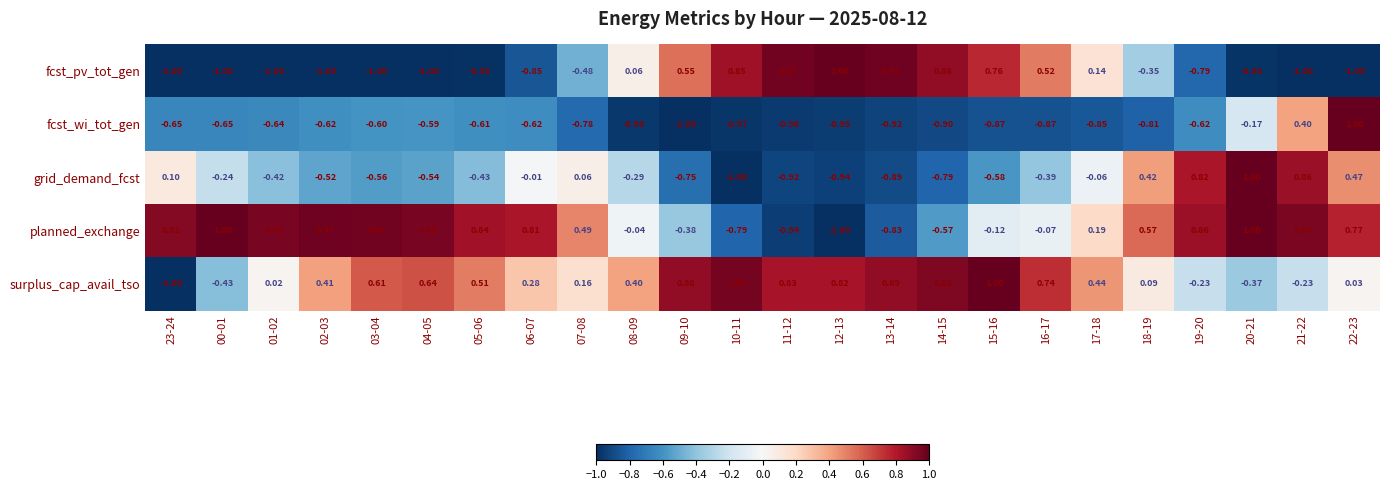

Which series has the largest total across all categories?

surplus_cap_avail_tso